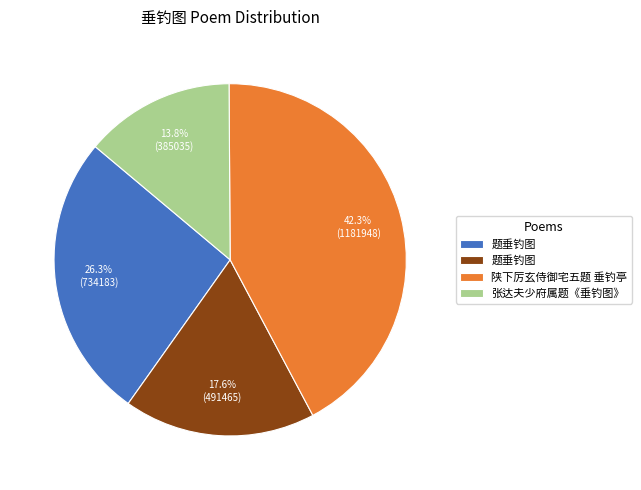

Does any single category account for the majority?

No